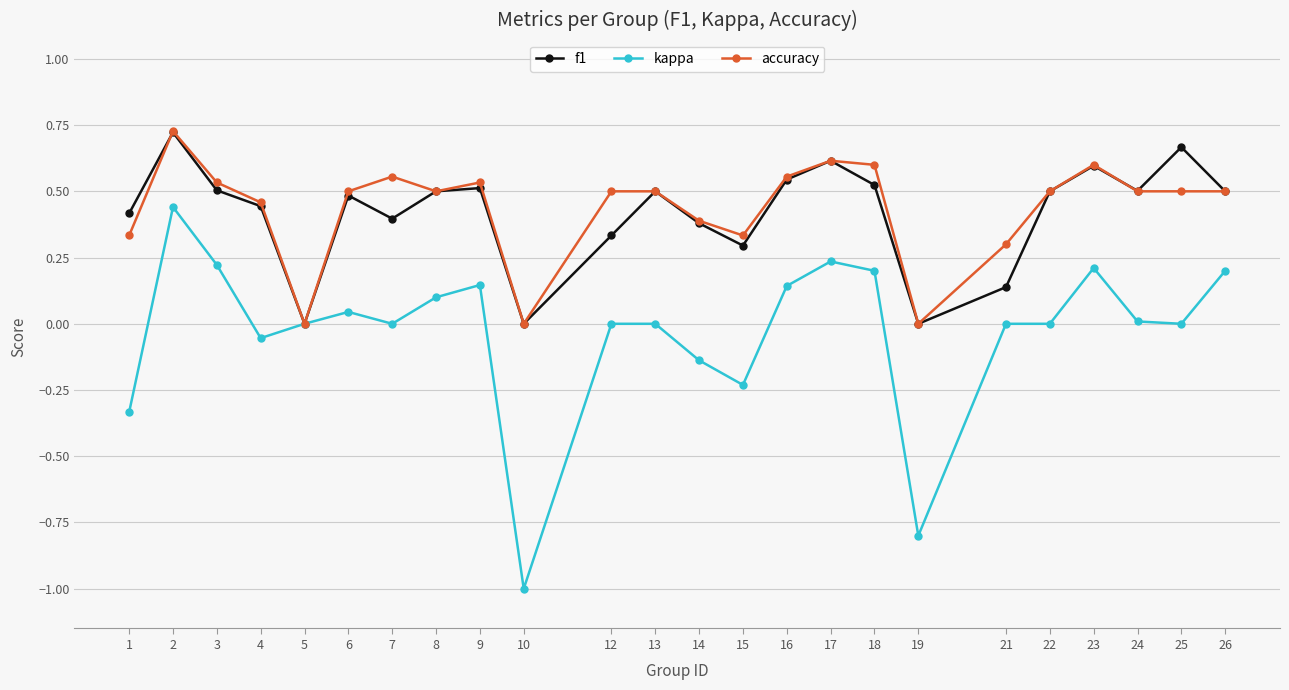

The f1 series shows 0.8 at 16. True or false?

False